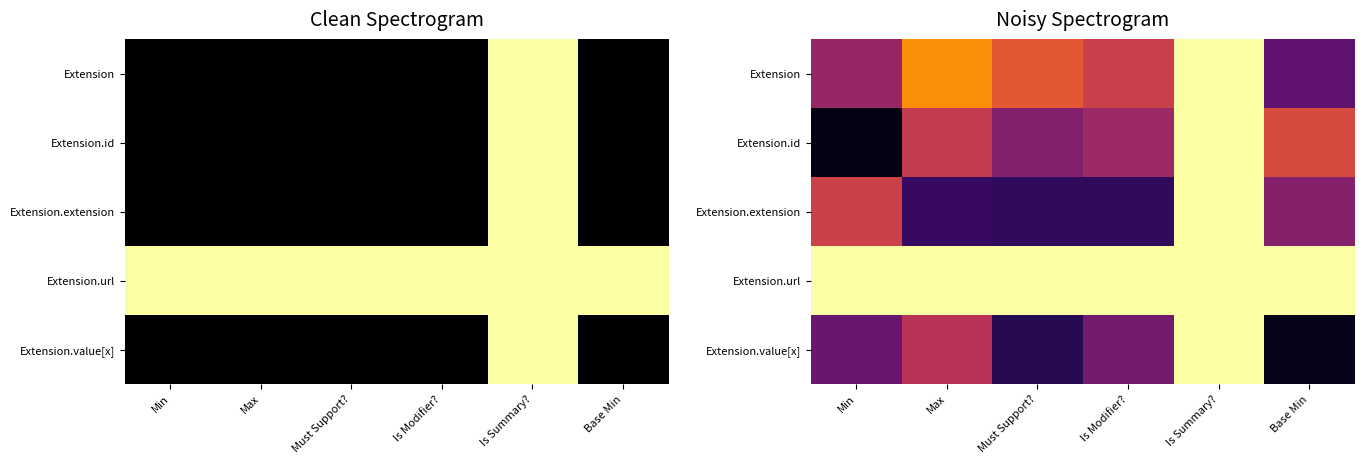

At which label does Extension.id reach its peak?

Is Summary?